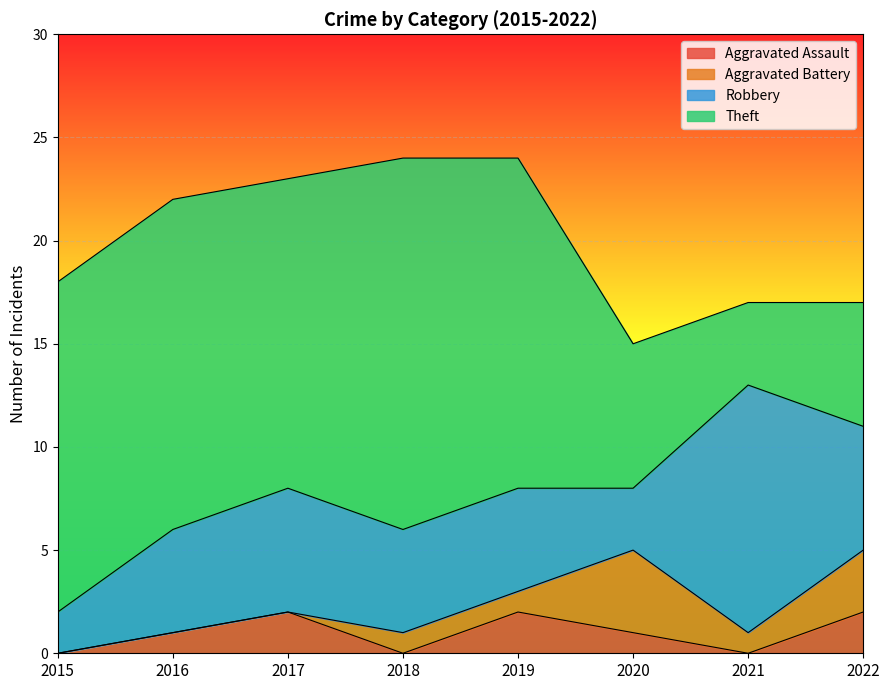

What is the maximum value shown in the chart?

18